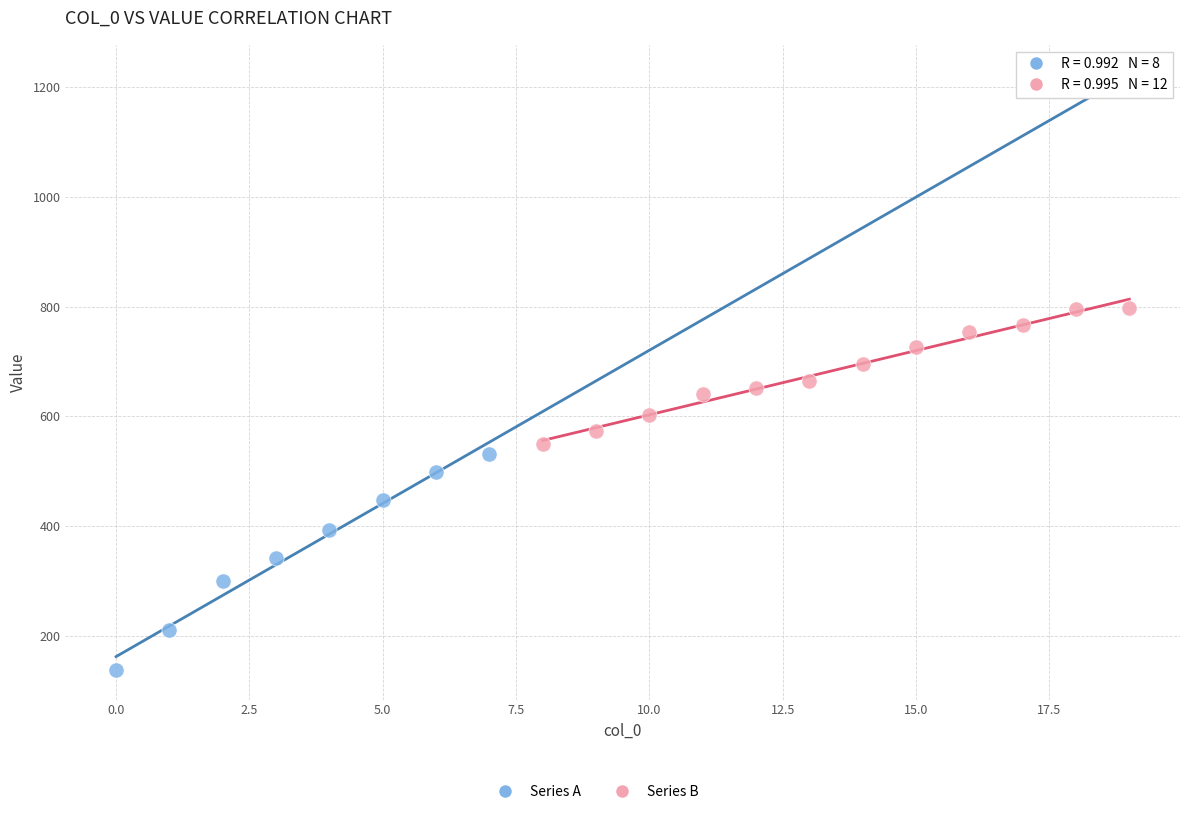

Which series contains the lowest Y value?

Series A